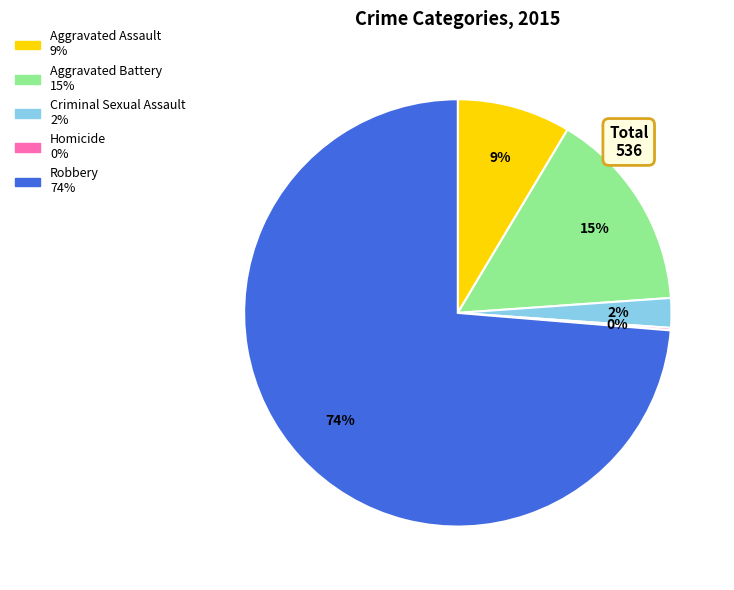

What is the largest slice in the pie chart?

Robbery